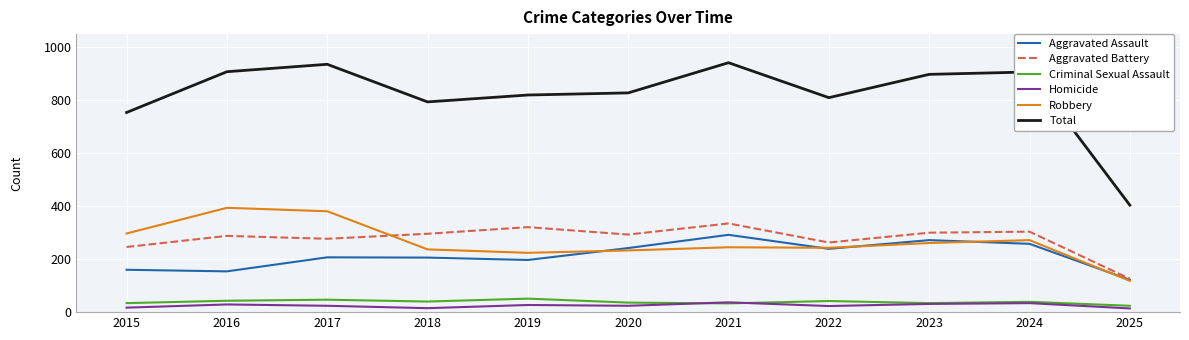

In Aggravated Battery, how many points are higher than both neighbors (excluding endpoints)?

4